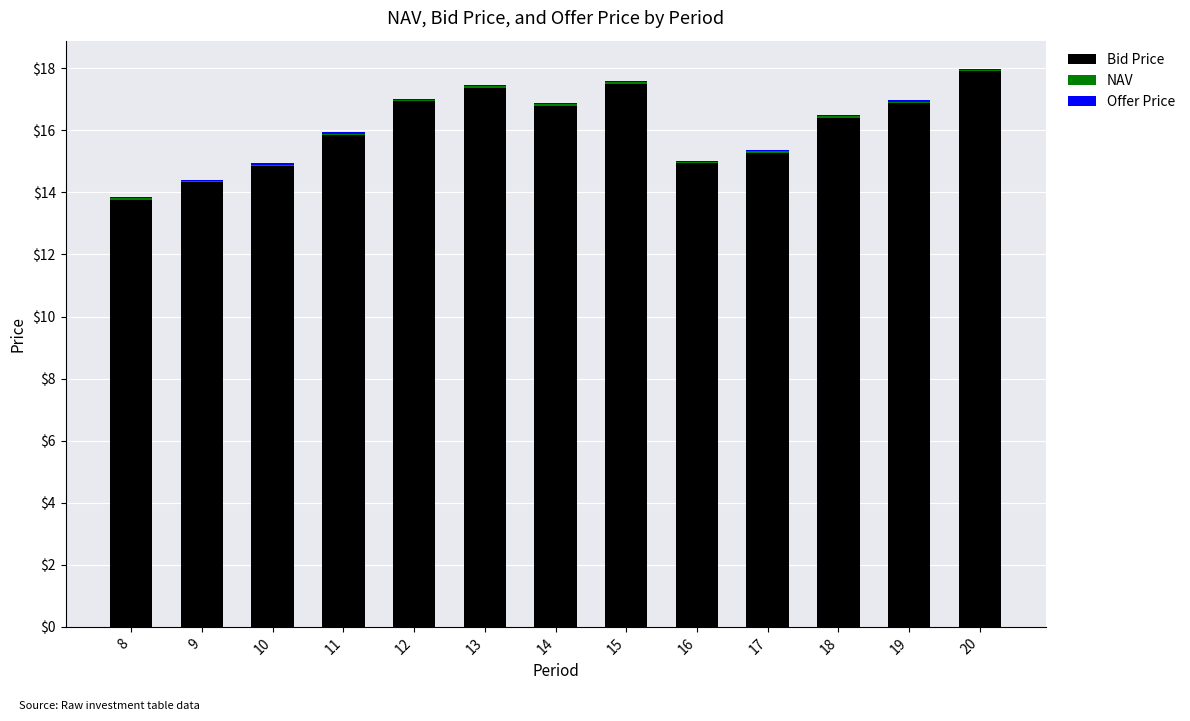

The Bid Price series shows 9.0 at 11. True or false?

False